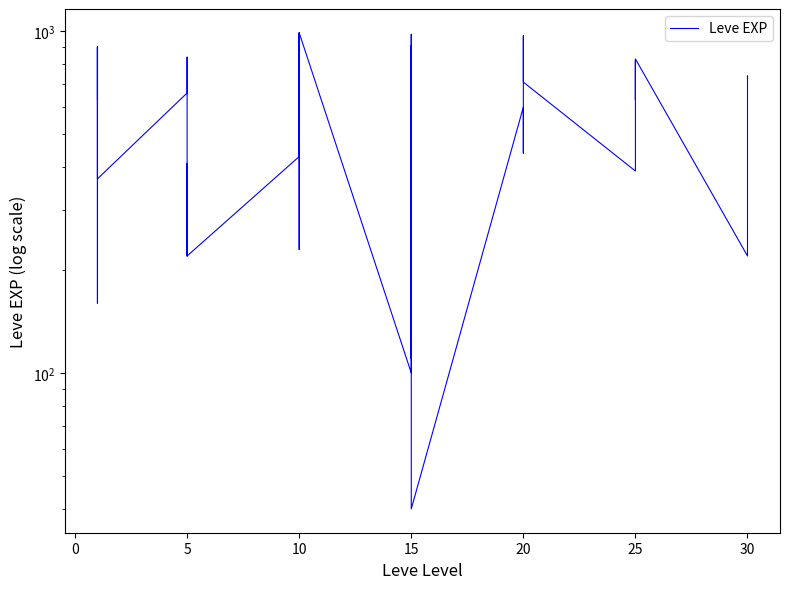

How many data points are above 600?

17